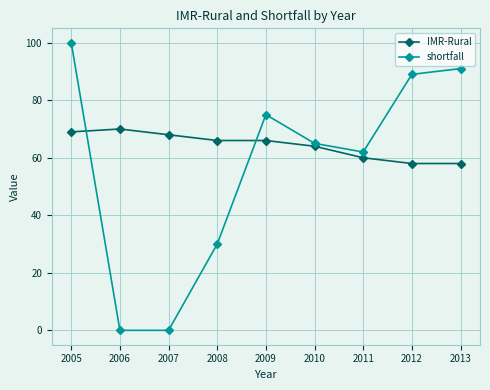

What is the value of the IMR-Rural point at the 6th from the left?

64